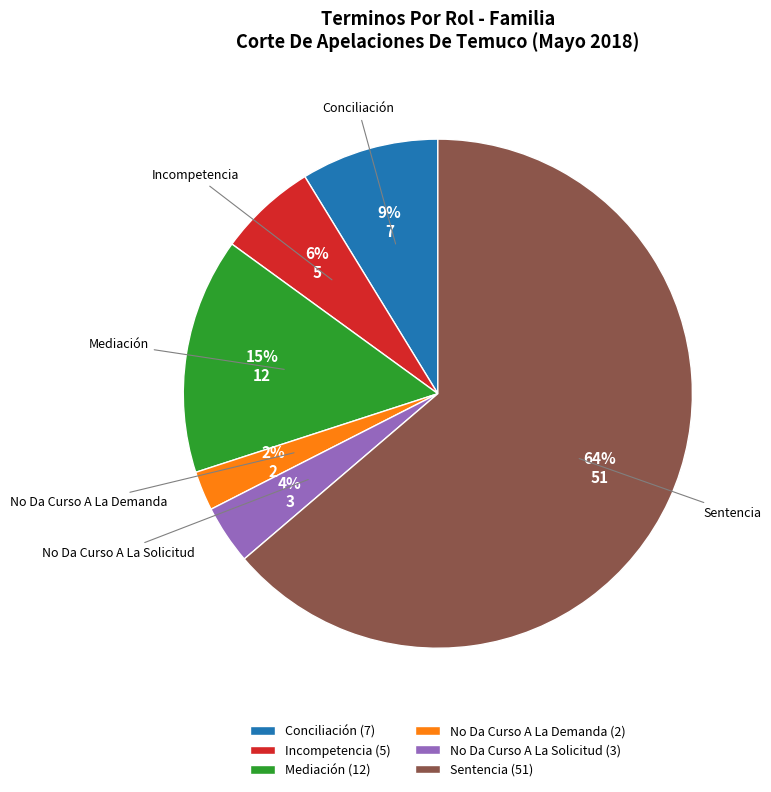

Combined, do No Da Curso A La Solicitud (3) and Sentencia (51) account for over 50%?

Yes